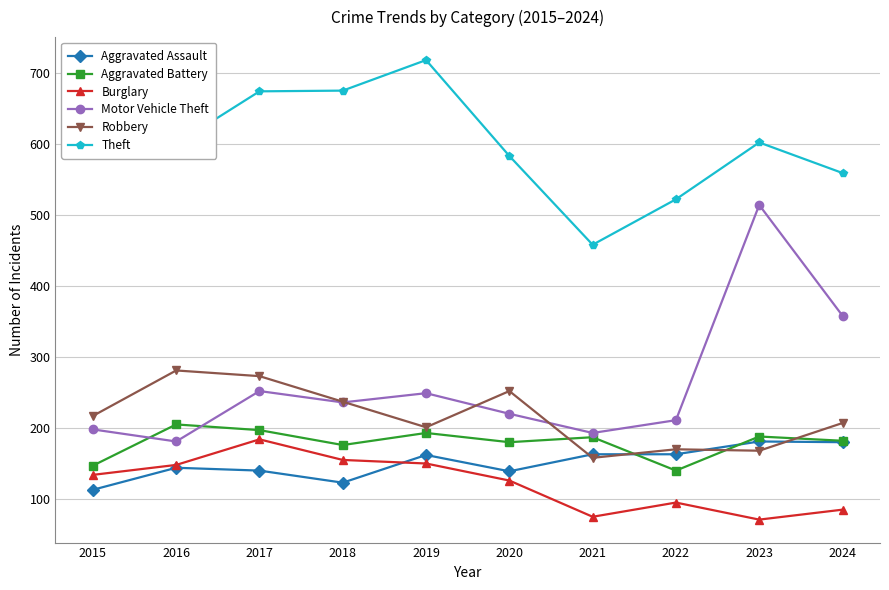

At which category does Aggravated Battery reach its first local valley?

2018